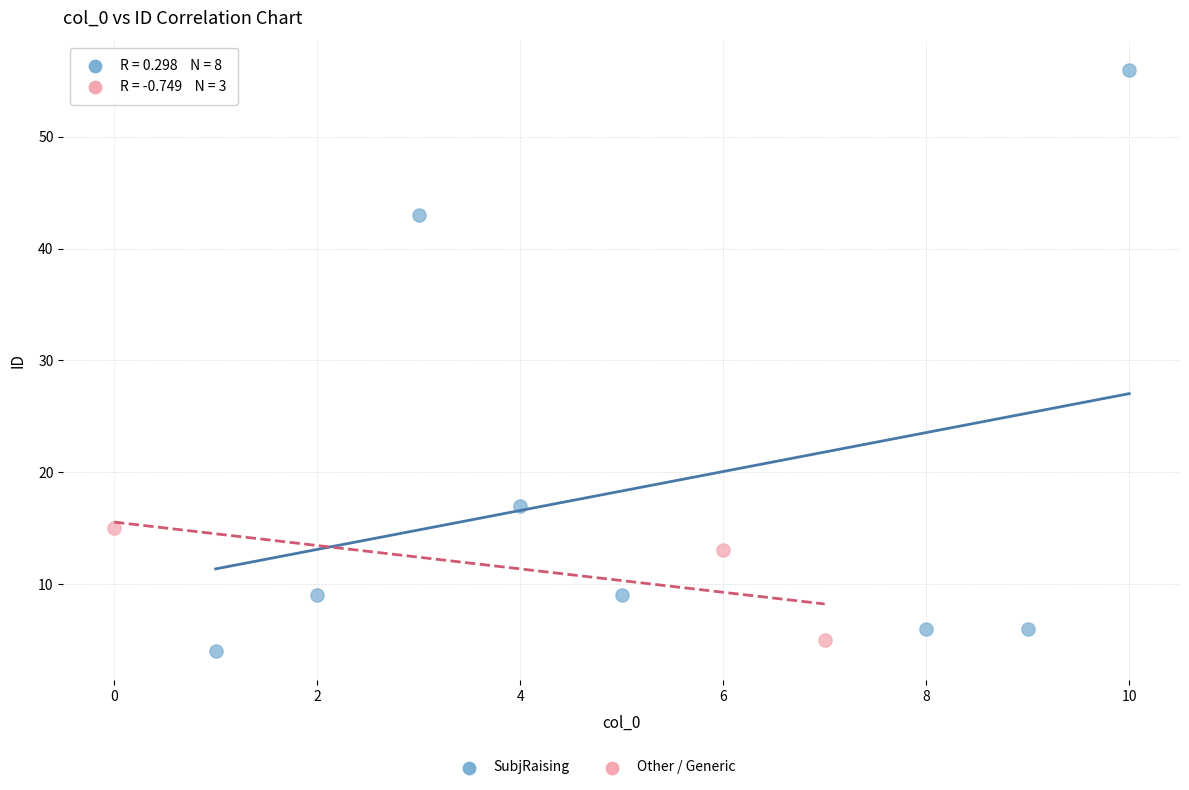

Which series has the largest Y range (max minus min)?

SubjRaising